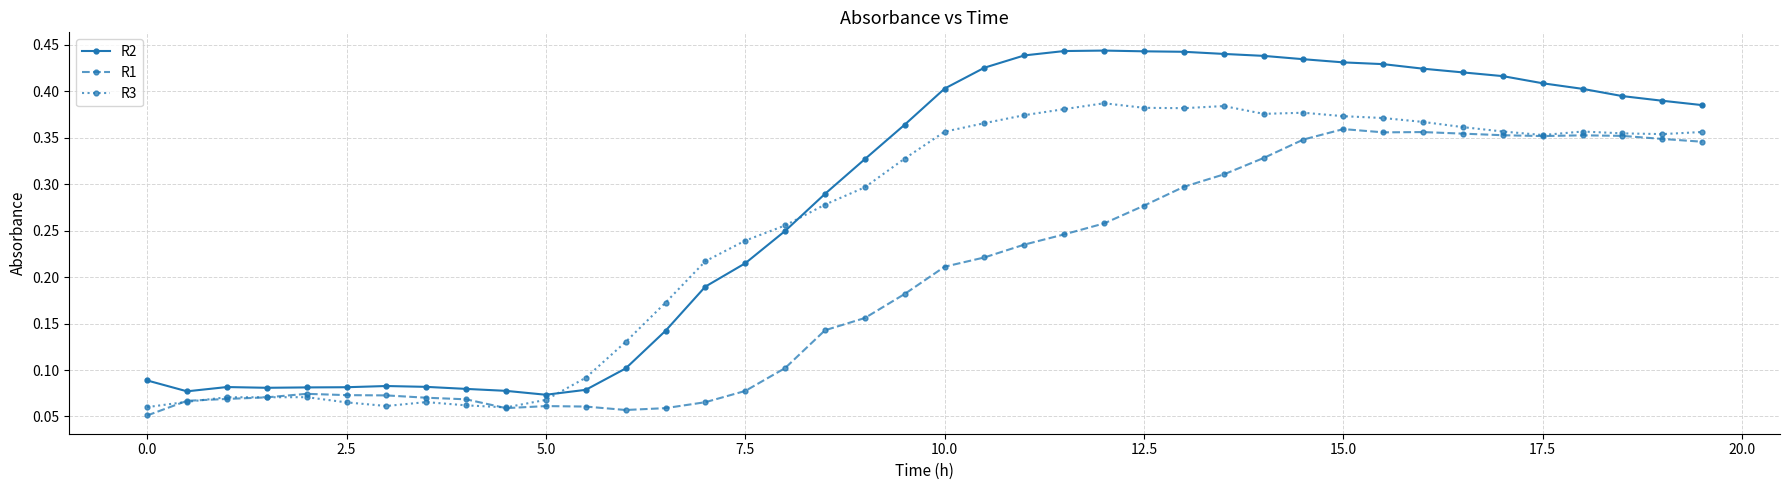

Rank the series by their maximum value, from lowest to highest.

R1, R3, R2